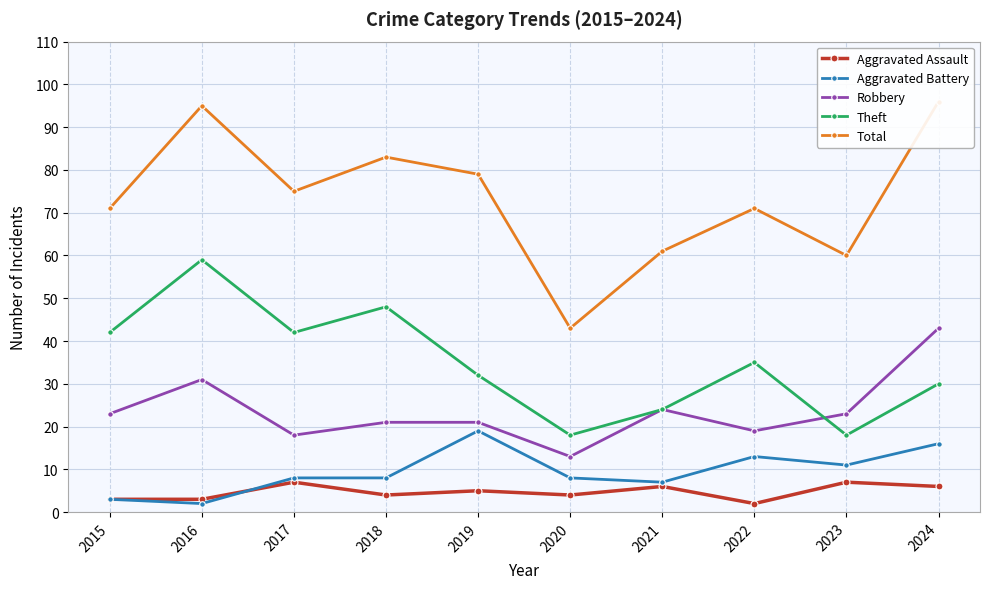

True or false: Robbery and Aggravated Assault cross at least once.

False